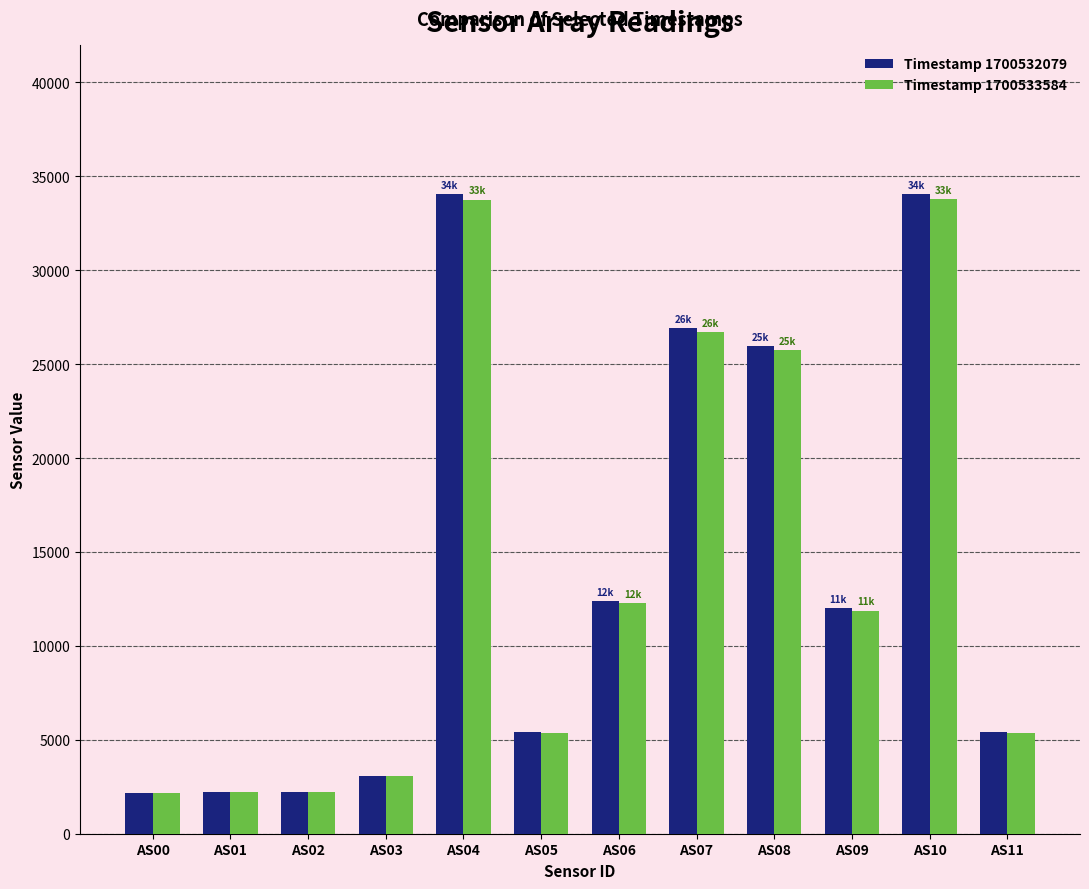

What is the total value across all series at AS07?

53598